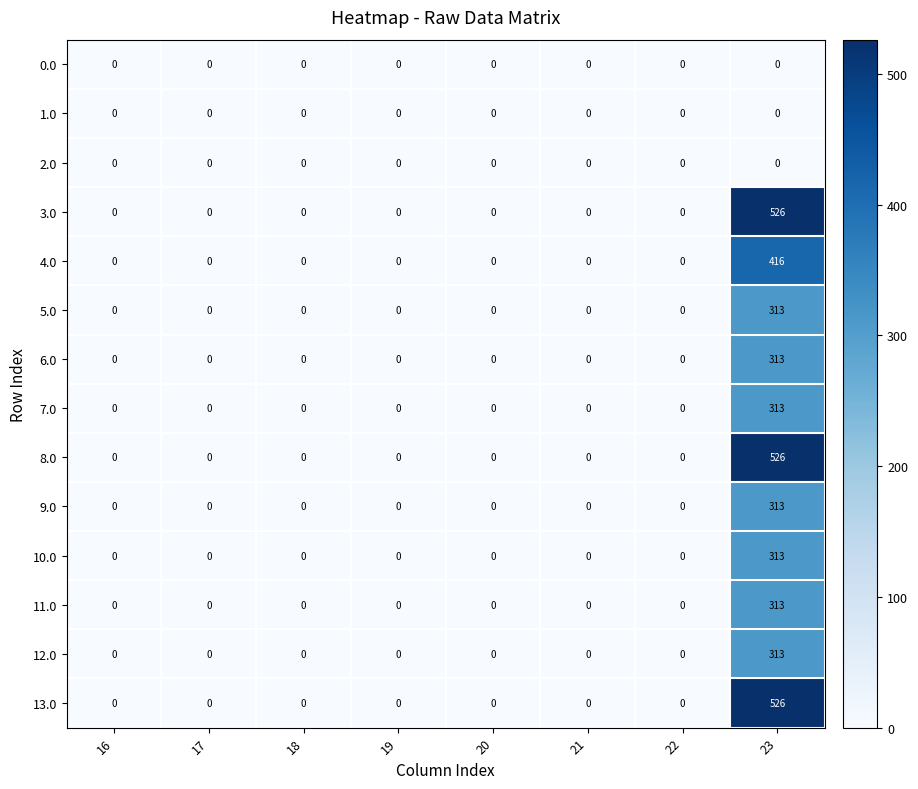

What is the sum of all 8.0 values?

526